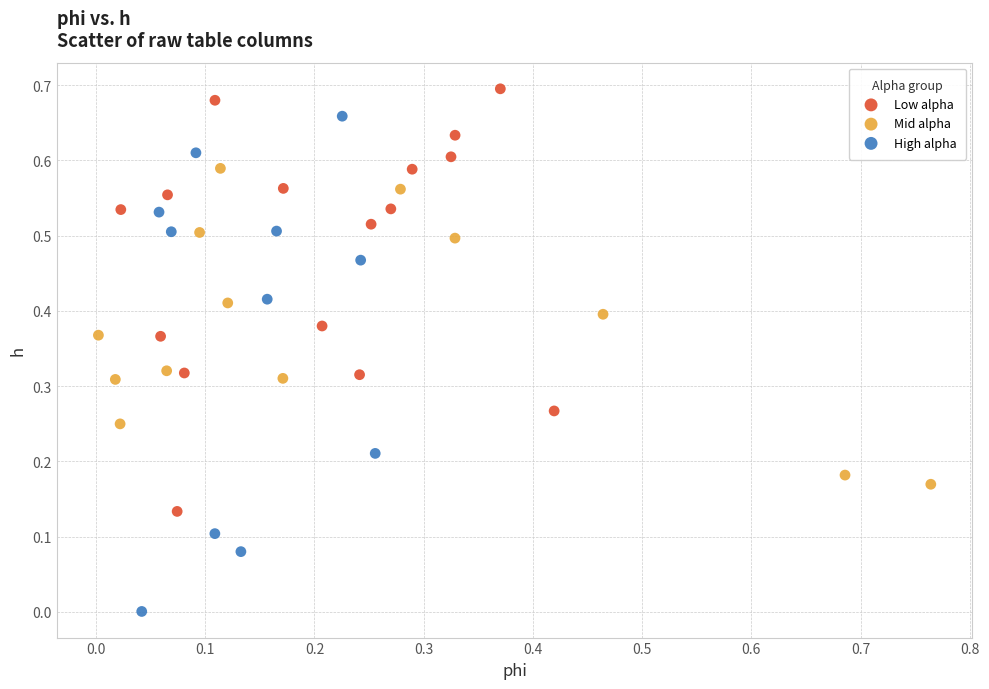

What are all the series names shown in the legend?

Low alpha, Mid alpha, High alpha